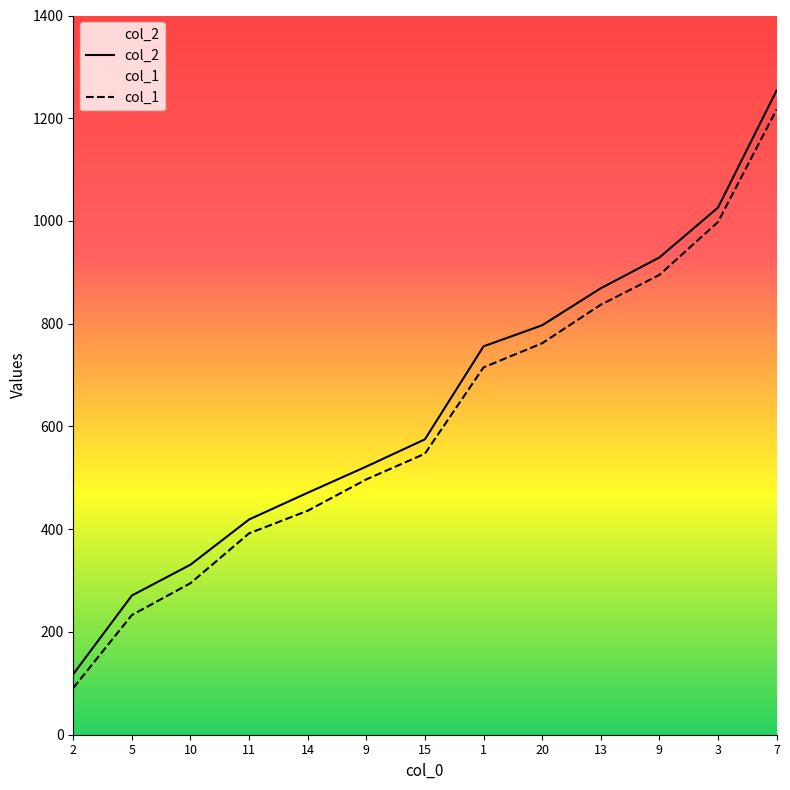

Reading right to left, transcribe all the data shown in this chart.

col_1: 1217	998	895	837	762	715	547	497	436	392	295	233	91
col_2: 1254	1026	929	869	797	756	575	522	471	419	331	271	118